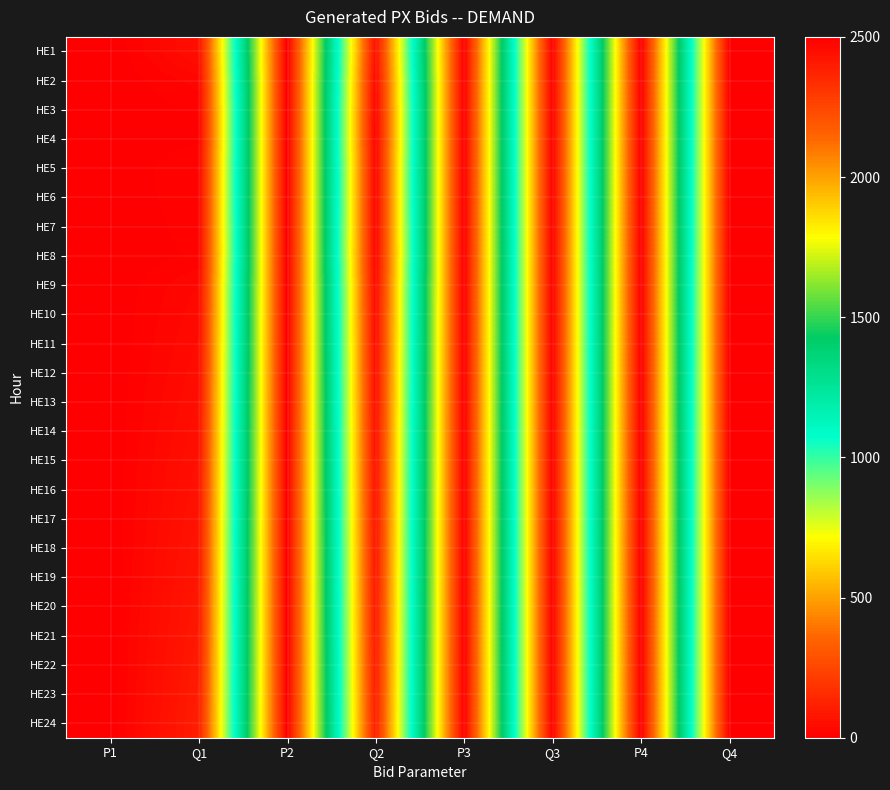

Rank the series by their maximum value, from highest to lowest.

HE1, HE2, HE3, HE4, HE5, HE6, HE7, HE8, HE9, HE10, HE11, HE12, HE13, HE14, HE15, HE16, HE17, HE18, HE19, HE20, HE21, HE22, HE23, HE24